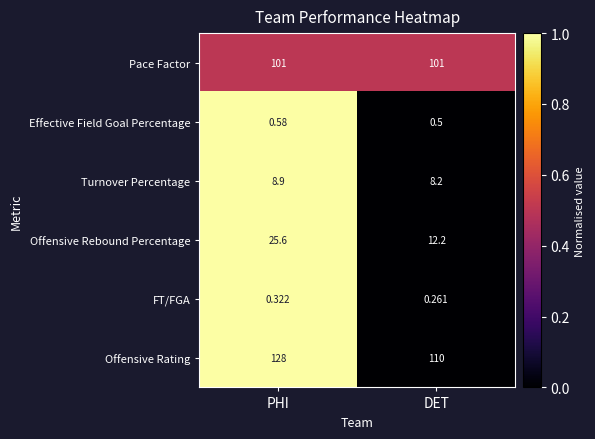

What is the total value across all series at PHI?

264.4